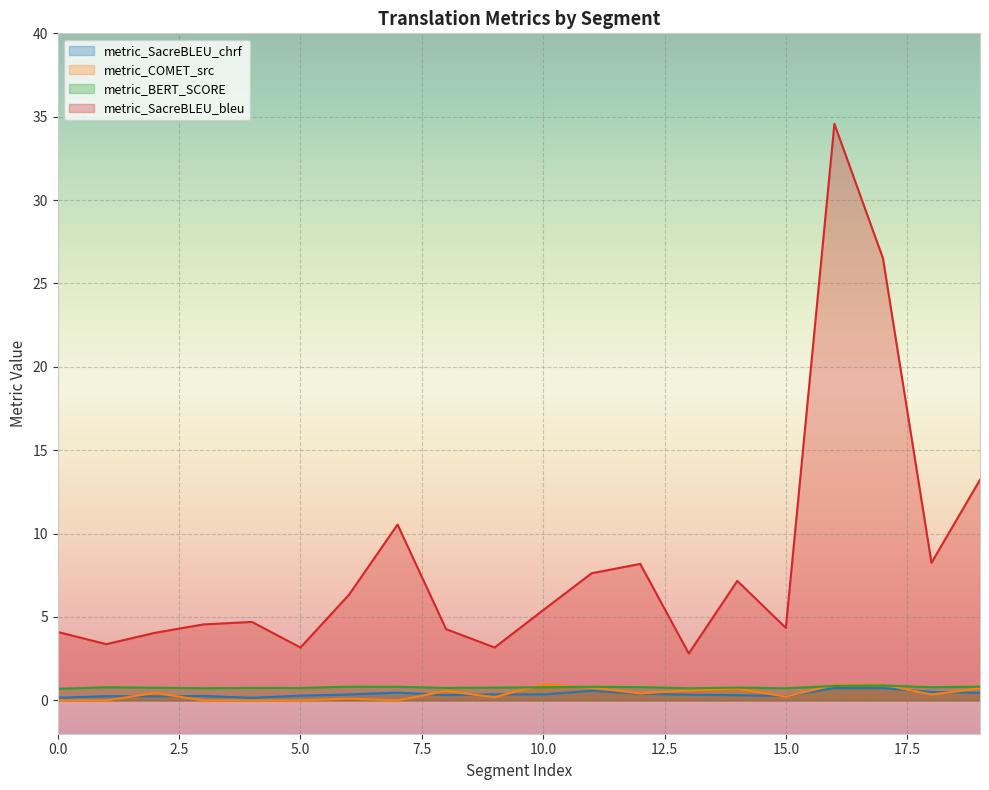

How many interior local peaks does the metric_COMET_src series have?

7